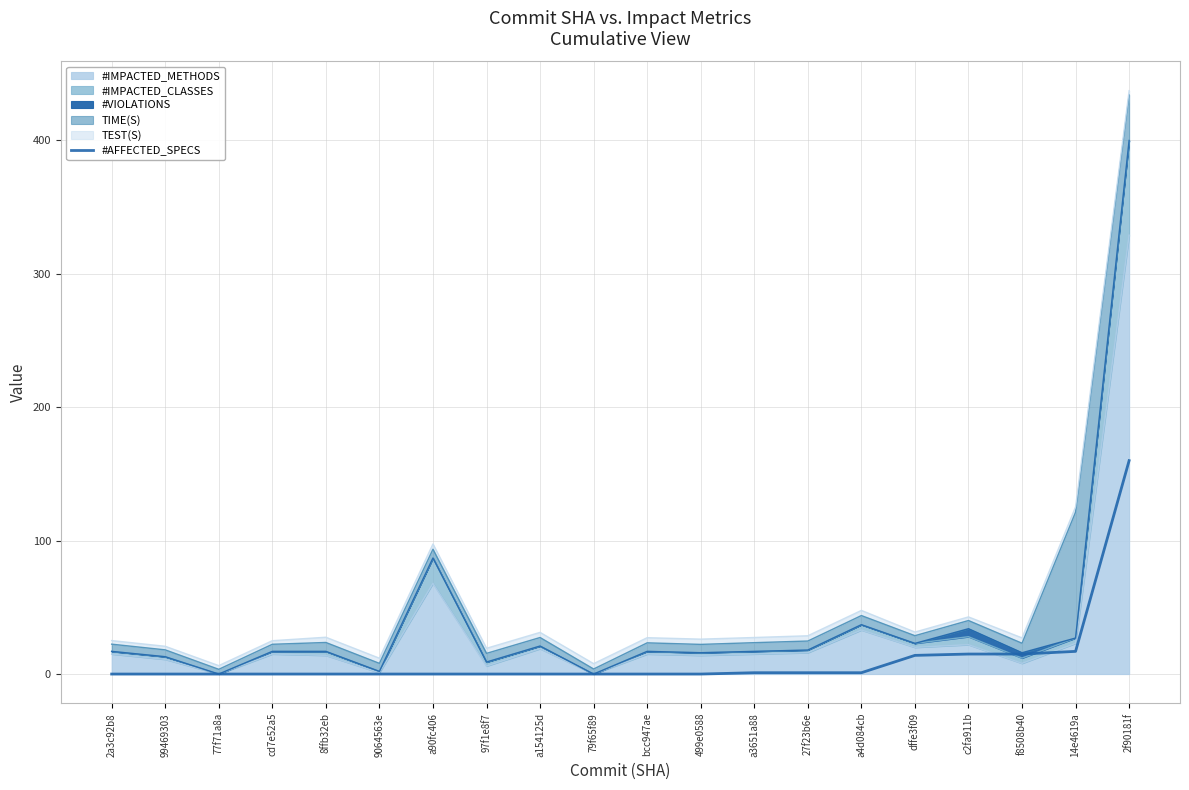

Does the chart display data point markers on the line(s)?

No